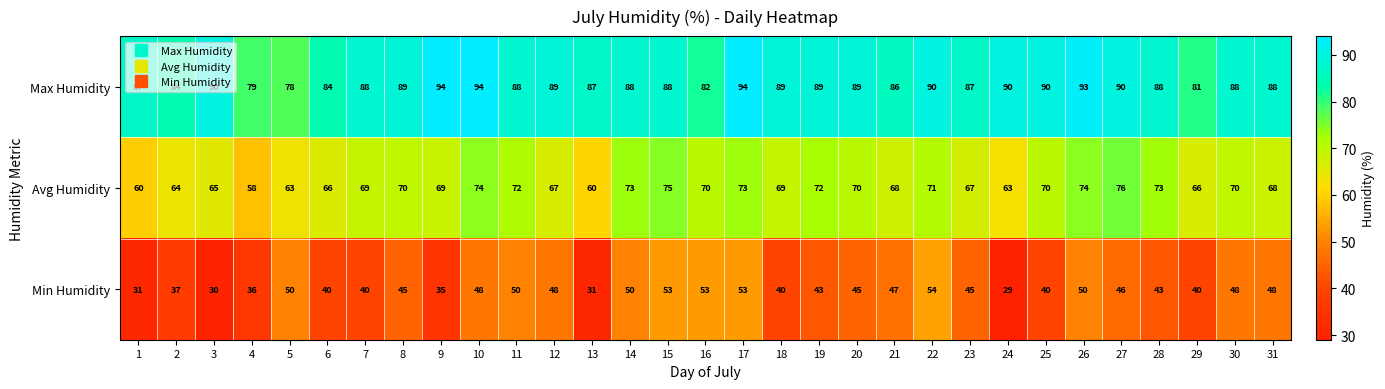

Rank the series by their average value, from highest to lowest.

Max Humidity, Avg Humidity, Min Humidity